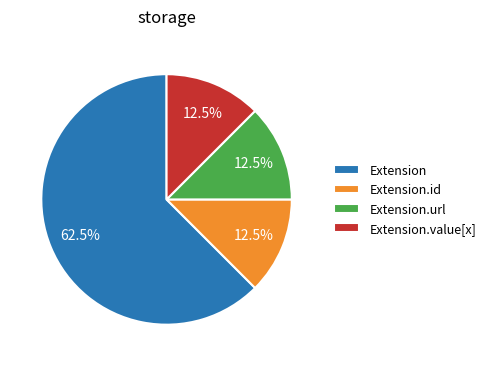

Which category has the biggest portion of the pie?

Extension